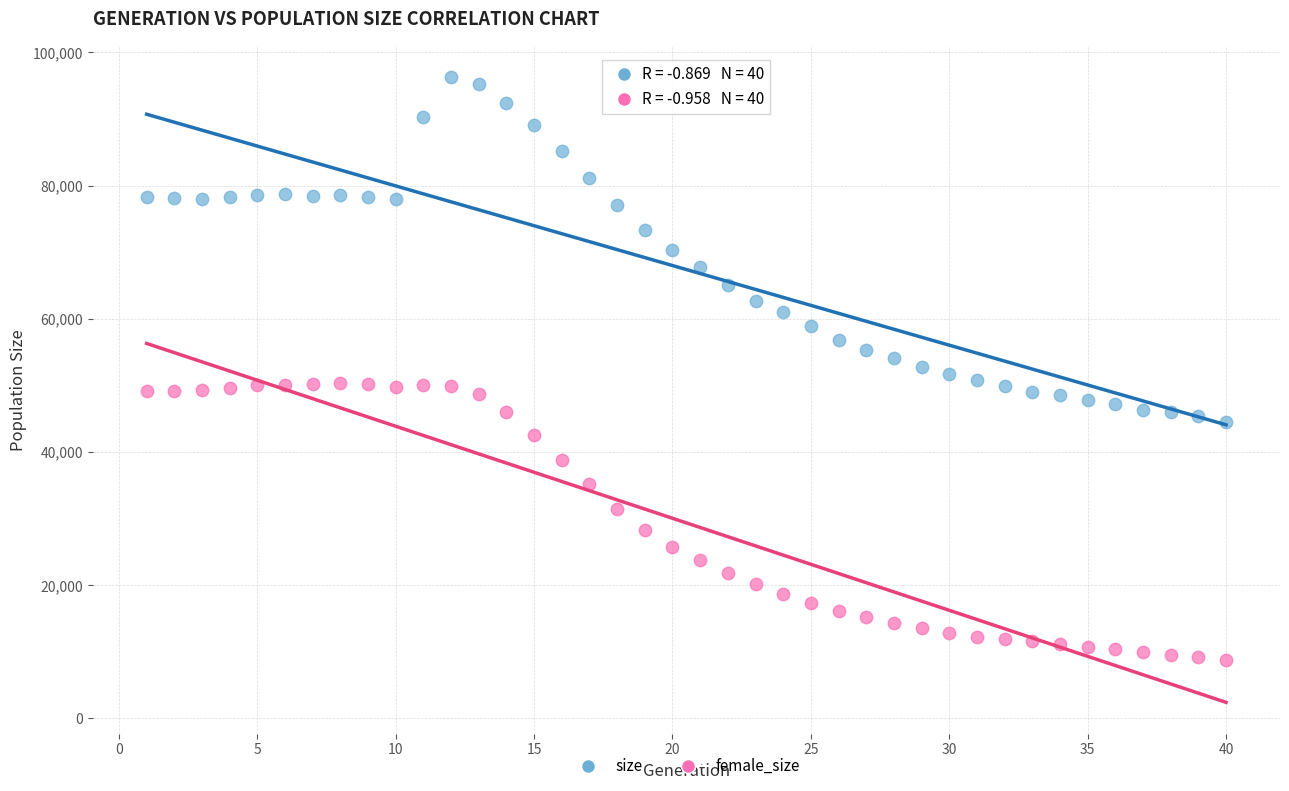

What are all the series names shown in the legend?

size, female_size